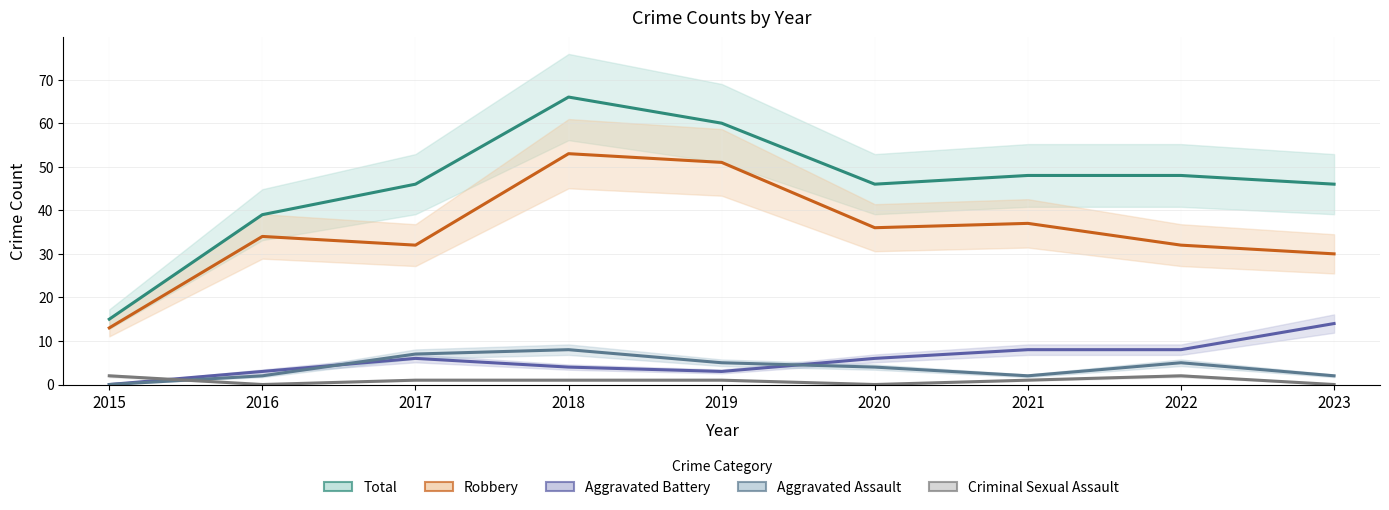

Which has a higher value, 2015 or 2021?

2021